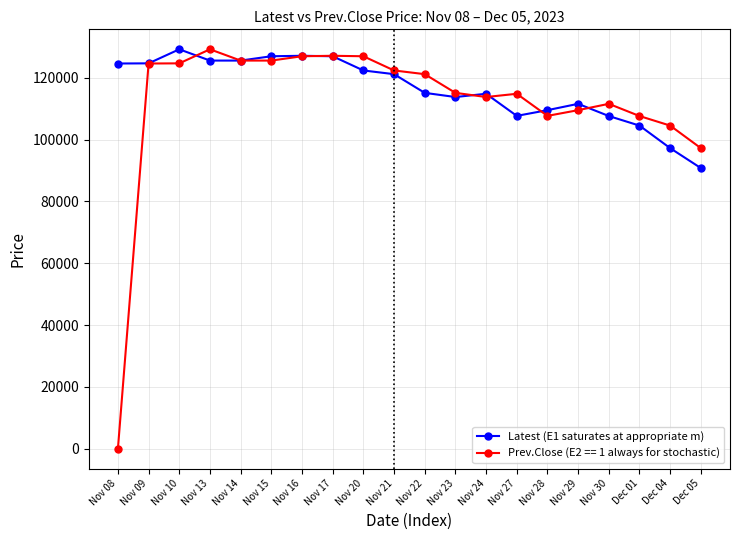

Which series has the widest spread of values?

Prev.Close (E2 == 1 always for stochastic)